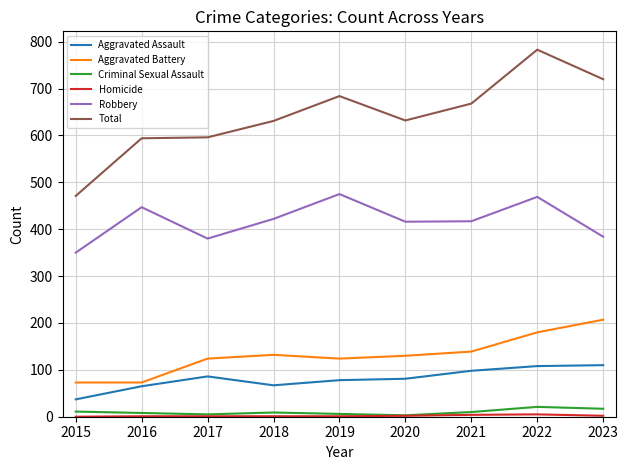

Read the Aggravated Assault value at 2018.

67